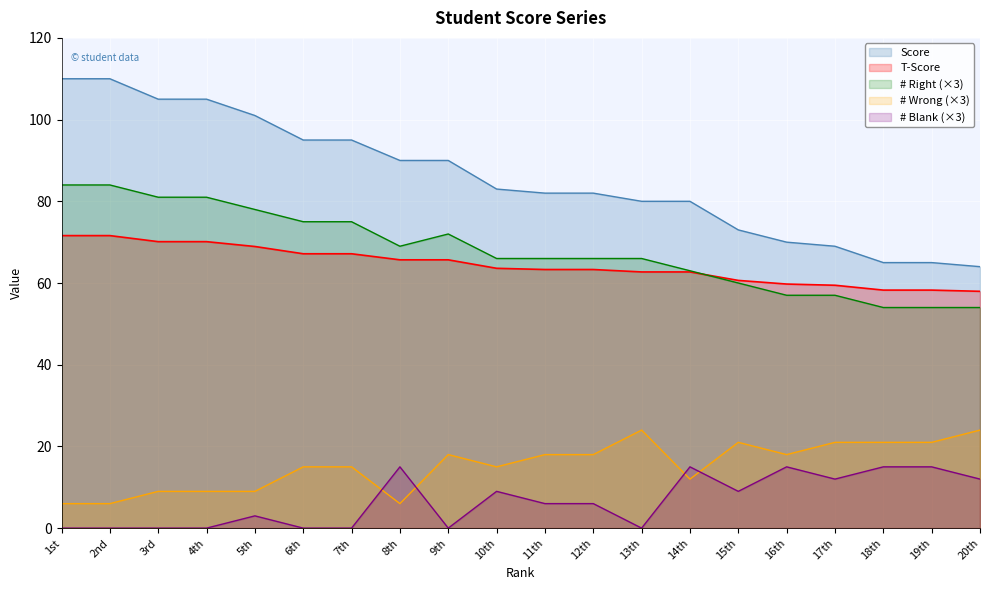

What is the average value of the # Wrong series?

15.3